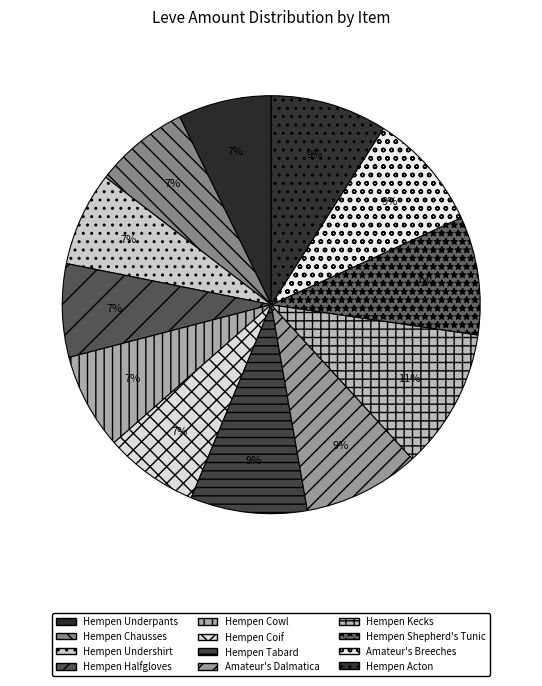

Is it true that Hempen Acton is 9% of the pie?

True